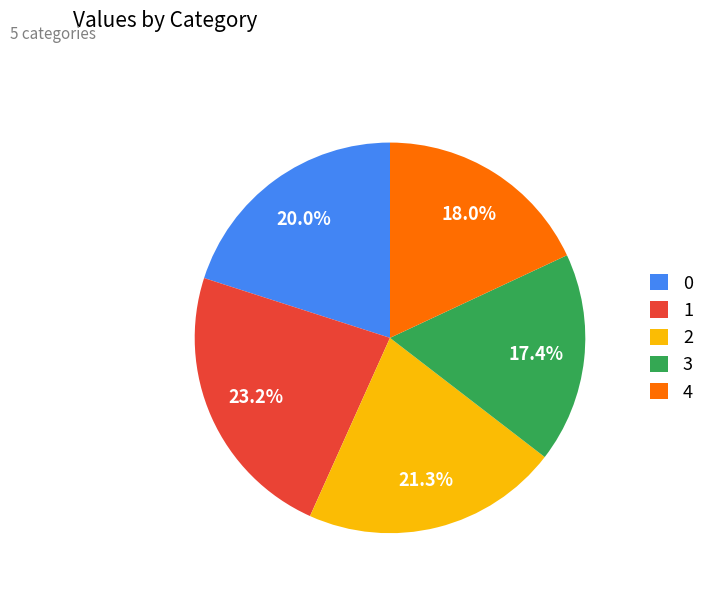

Is 0 the majority of the pie?

No